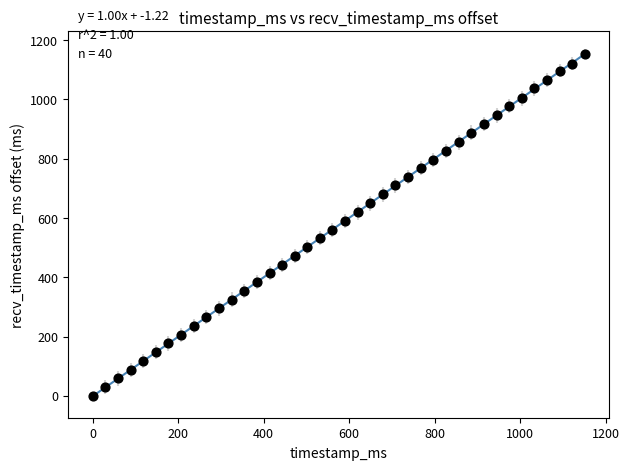

What is the range of Y values (max minus min)?

1154